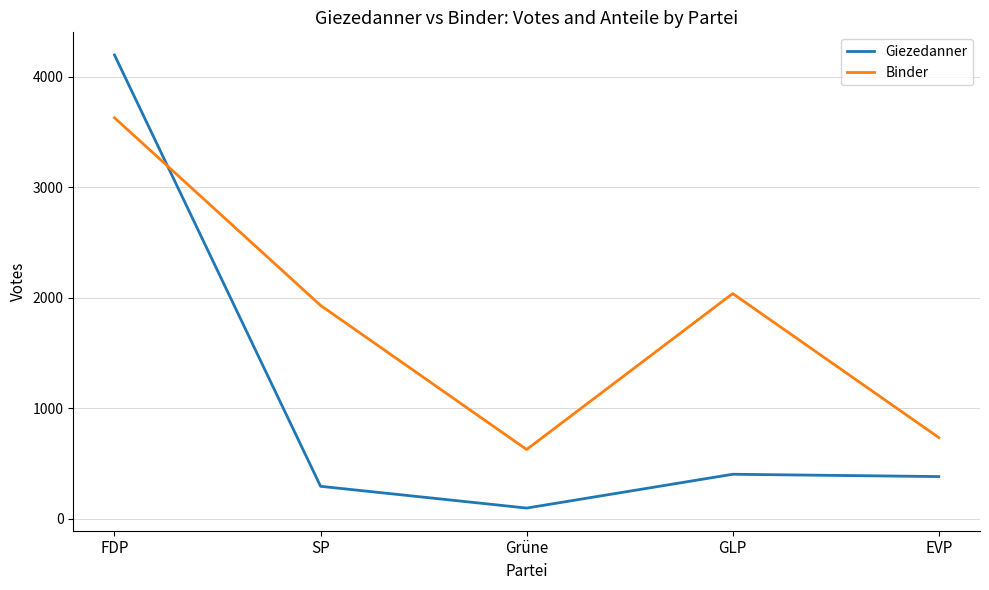

What is the total value across all series at GLP?

2443